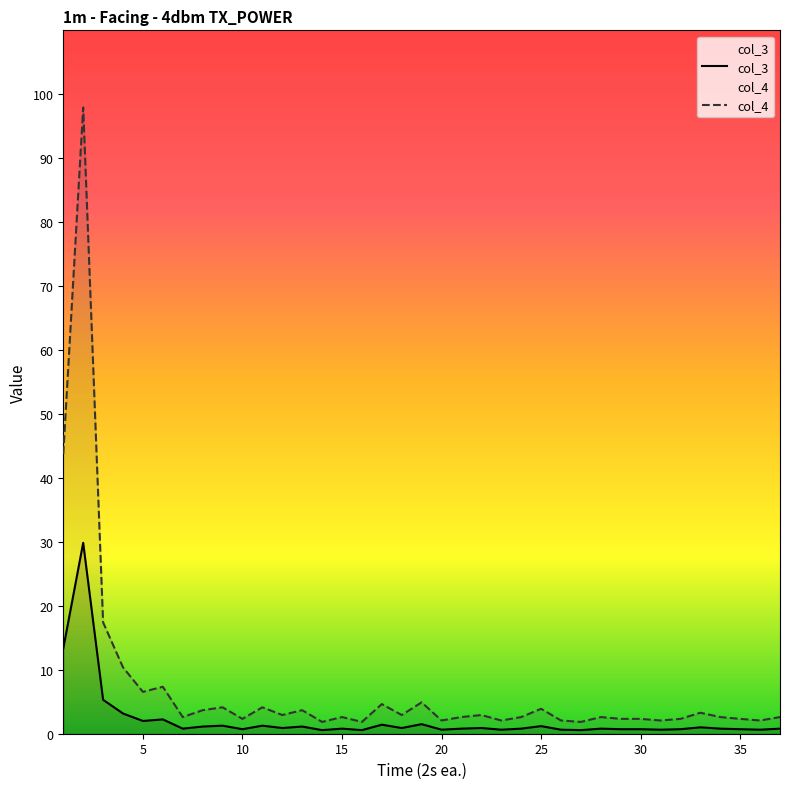

How many series are shown in this chart?

2